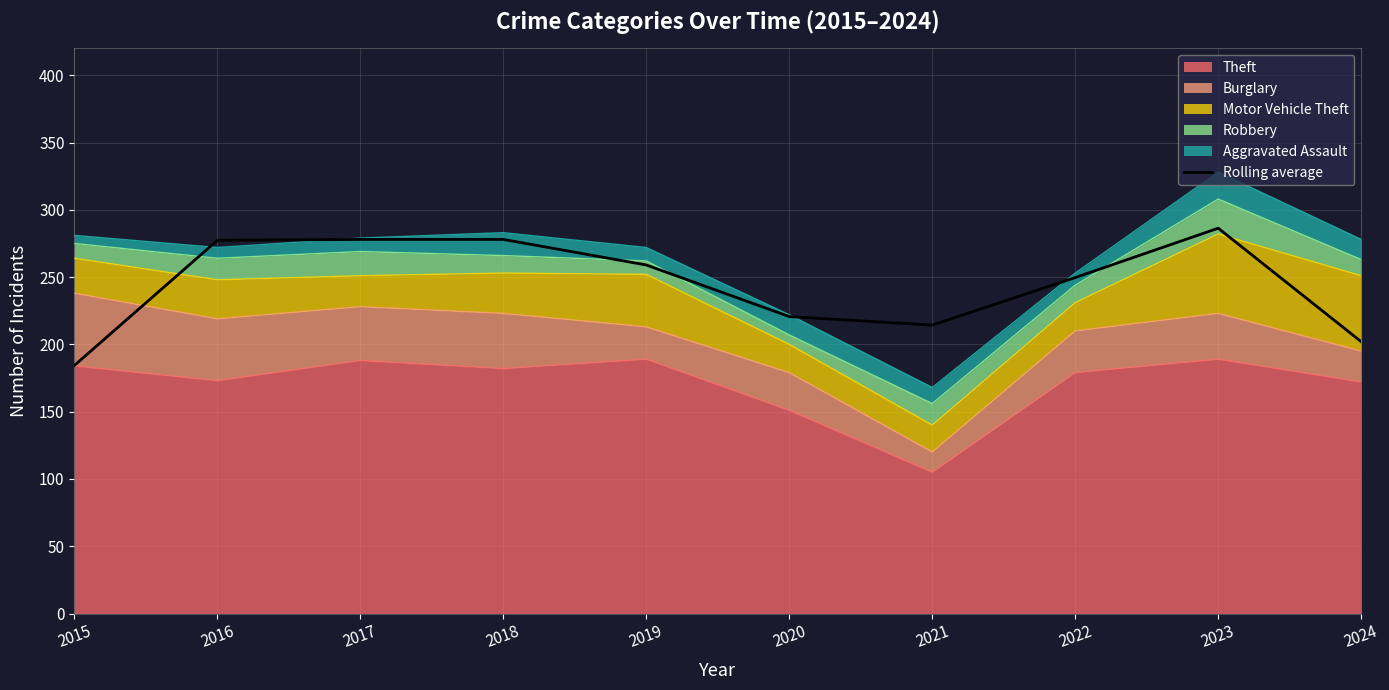

Reading right to left, extract all data points from this chart.

2024=202.0	2023=286.3	2022=249.7	2021=214.3	2020=220.7	2019=259.0	2018=278.0	2017=278.0	2016=277.3	2015=184.3